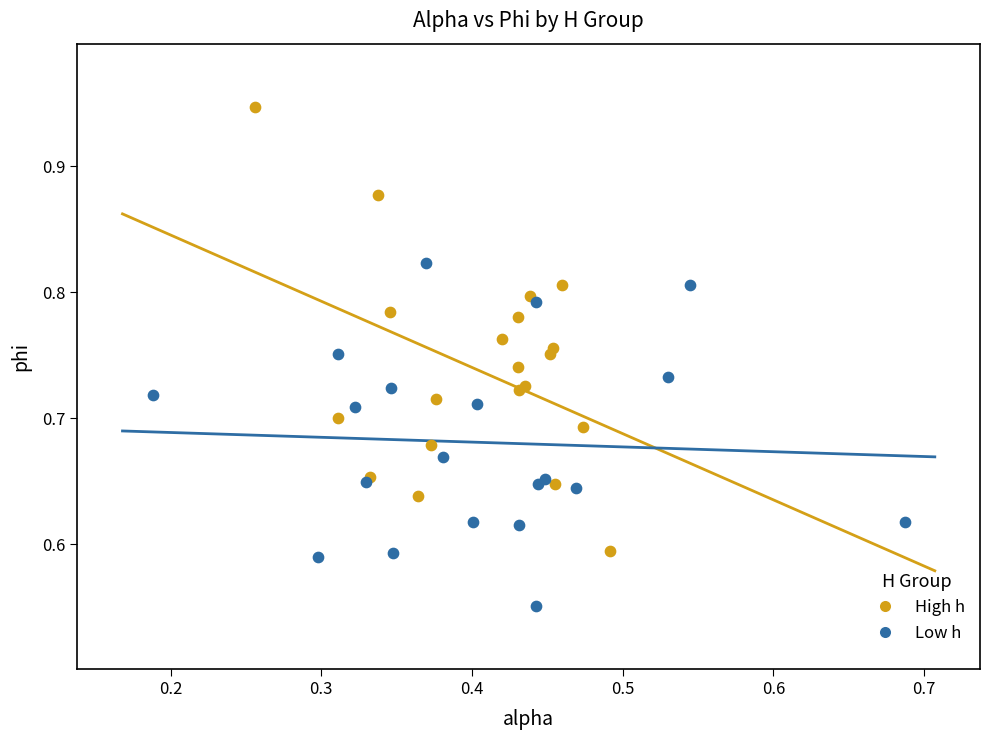

Which series contains the highest Y value?

High h